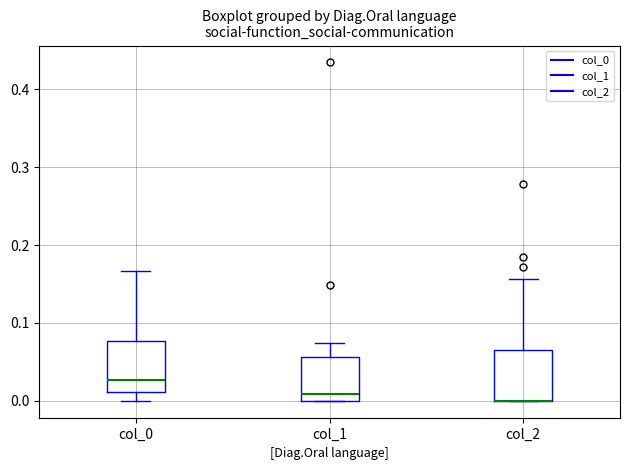

Where is the lower edge of the box for col_1 on the y-axis? The values are not printed on the chart, so give them approximately, as read against the axis.

0.00